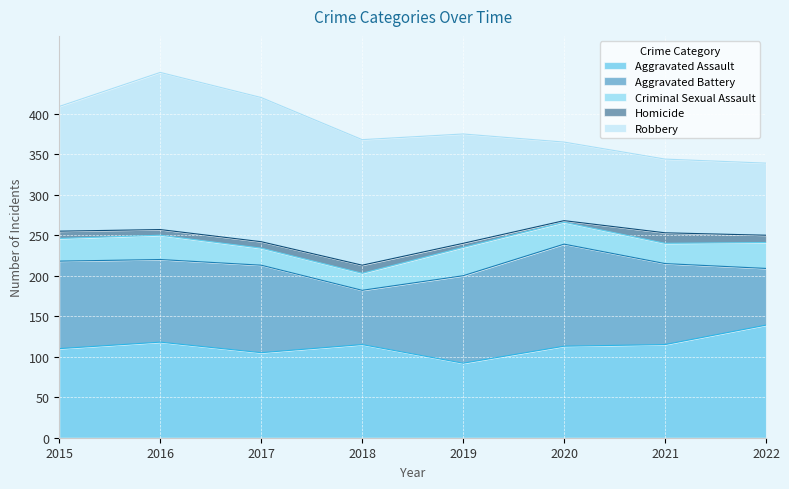

Which has a higher value, 2021 or 2022?

2022